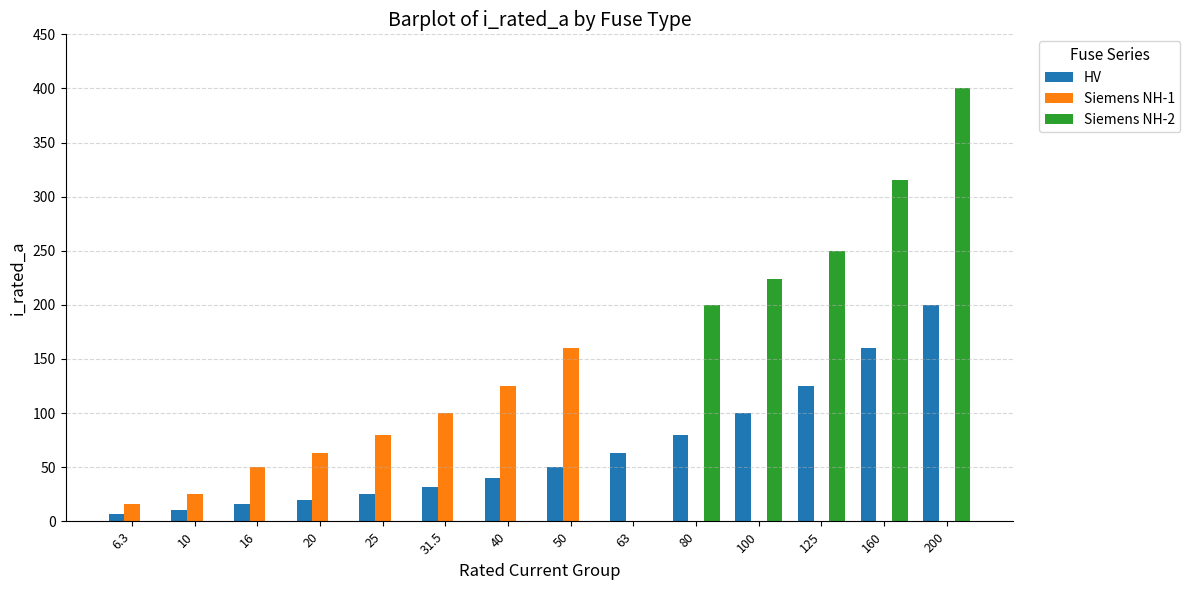

What are all the series names shown in the legend?

HV, Siemens NH-1, Siemens NH-2